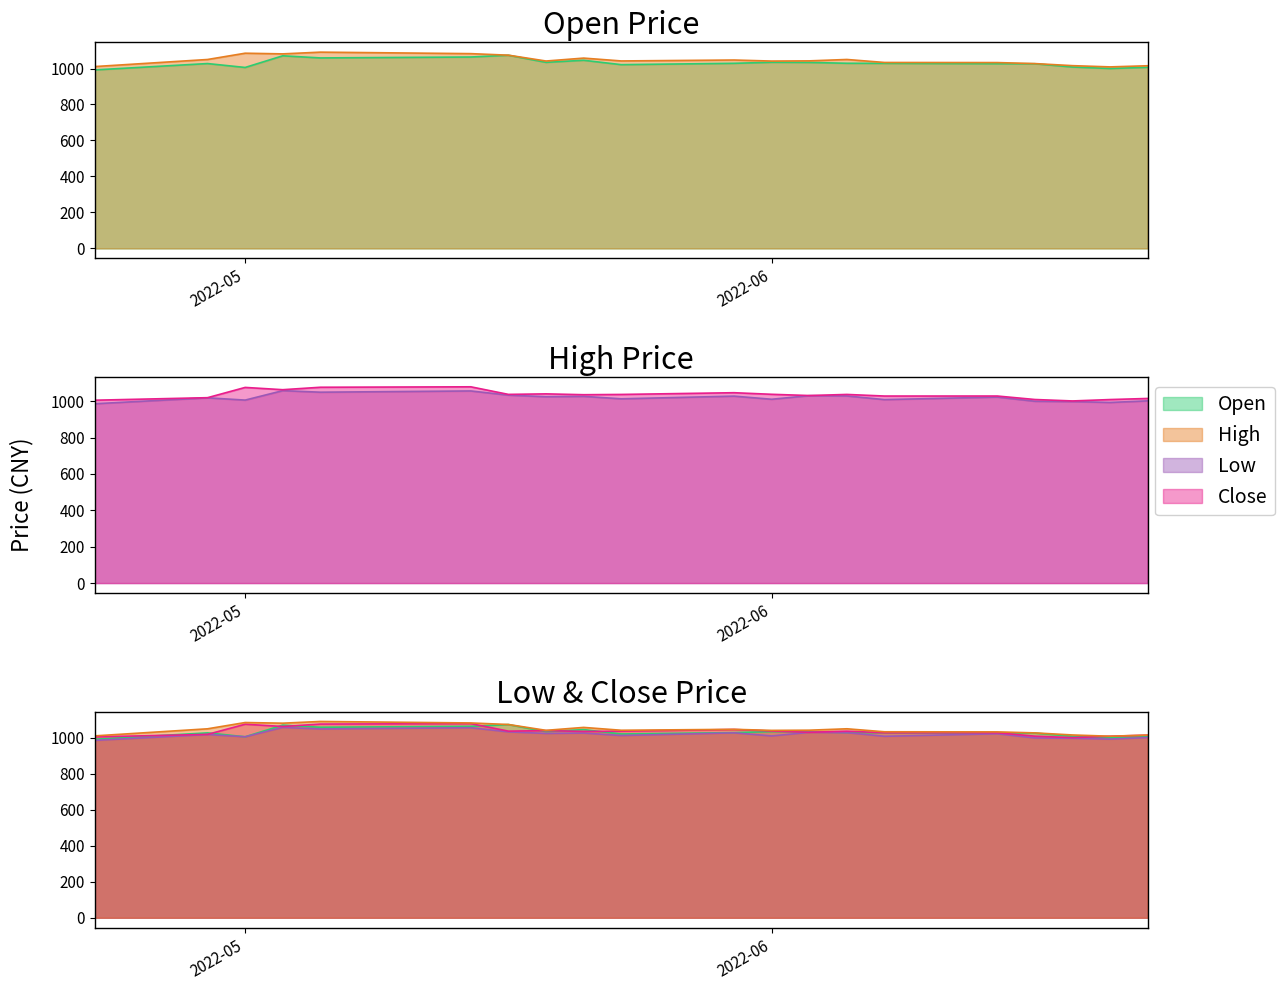

Which category has the lowest value across all series?

20220527